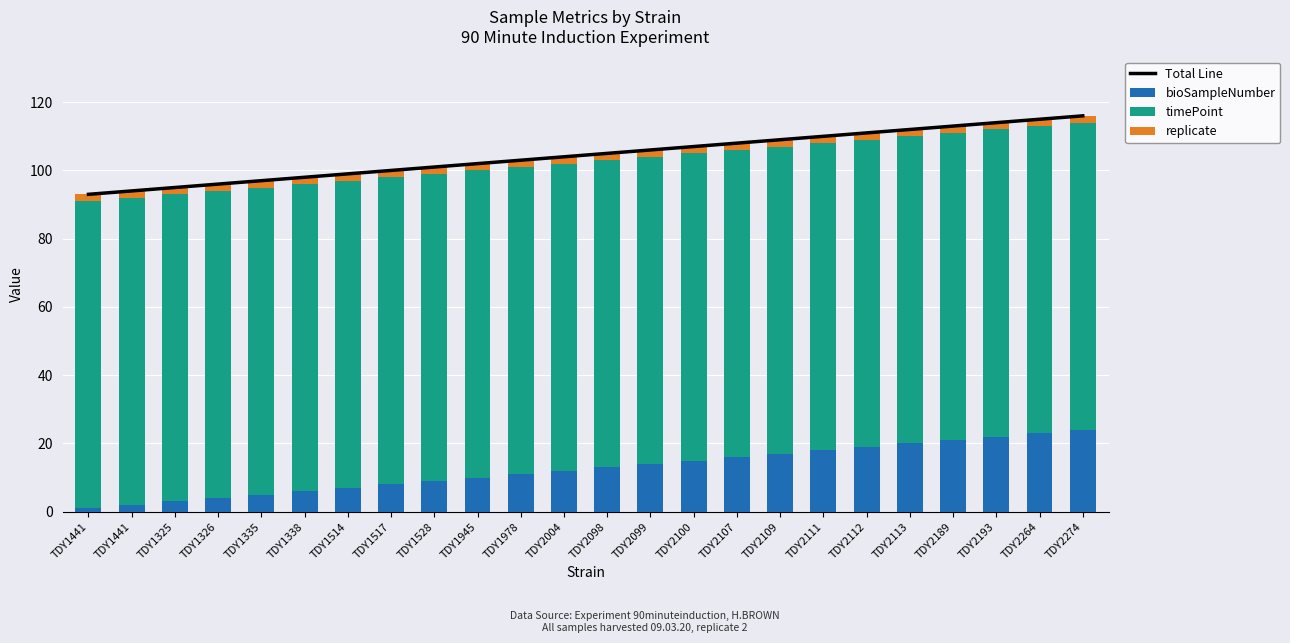

Is it true that replicate equals 2 at TDY1338?

True